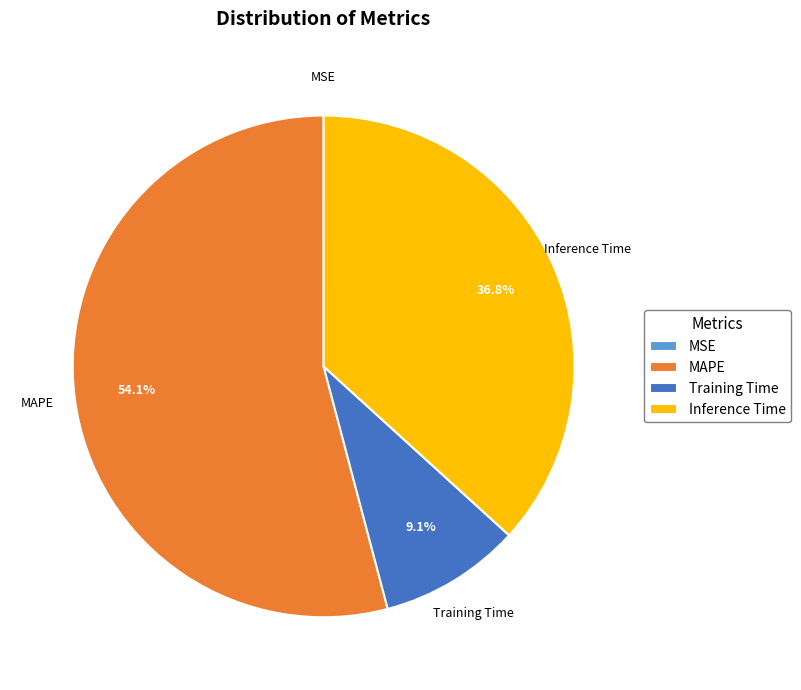

What percentage is the Training Time slice, to the nearest percent?

9%